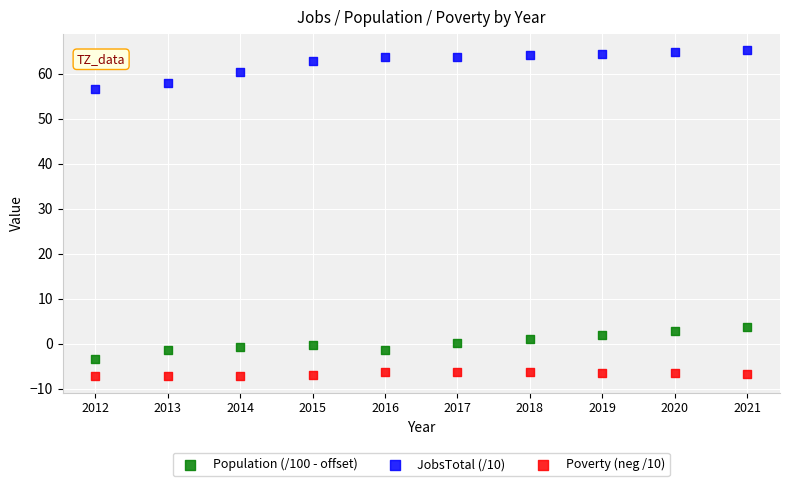

Which series contains the highest Y value?

JobsTotal (/10)